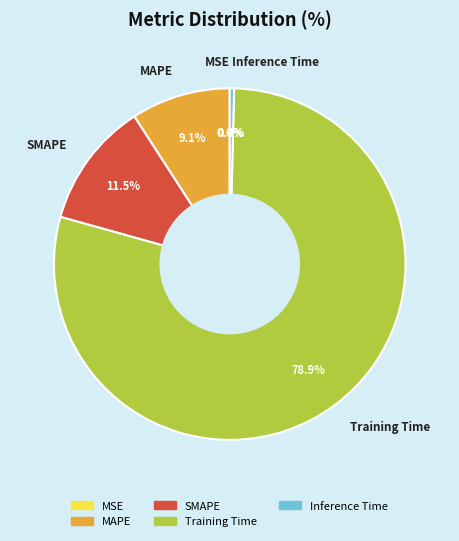

True or false: Training Time accounts for 79% of the total.

True